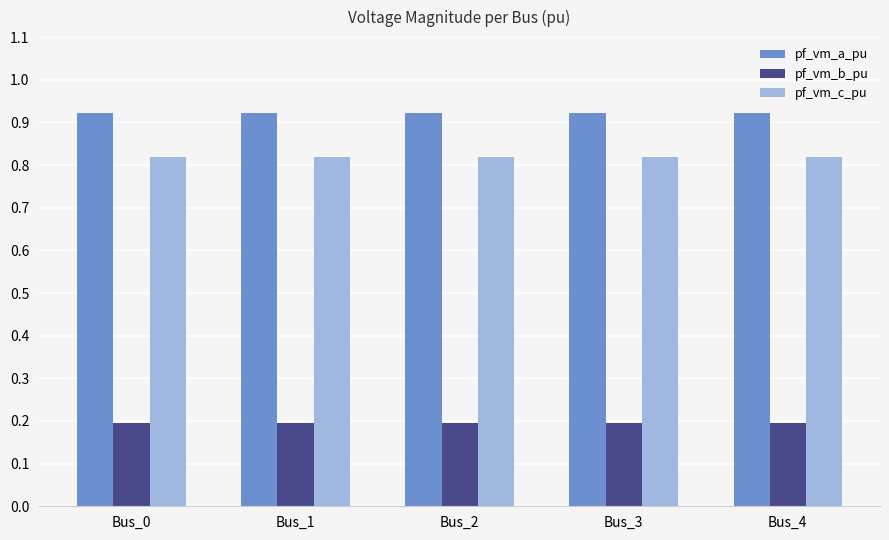

Does the chart contain stacked bars?

No